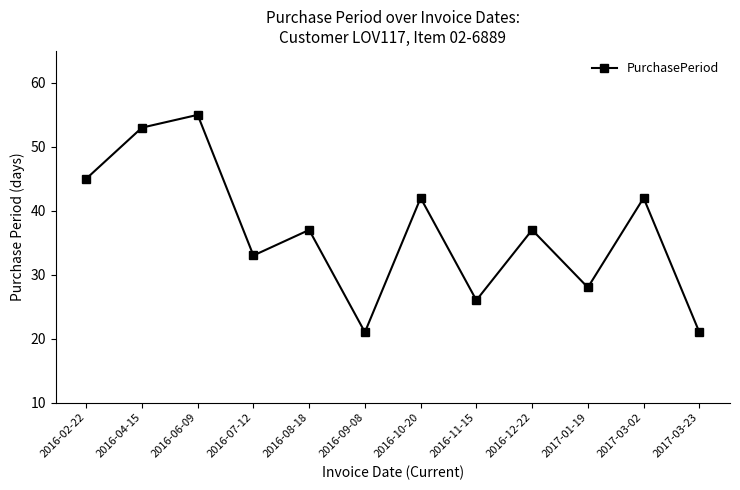

How many lines are shown in the chart?

1